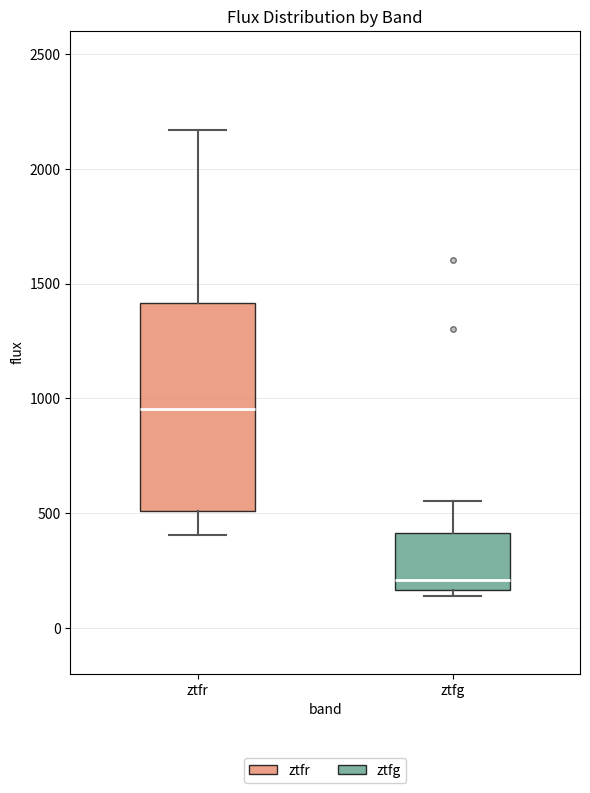

Reading left to right, transcribe this box plot: for each box, give where its median line is, the range the box spans, and where its two whiskers end, as read against the y-axis. The values are not printed on the chart, so give them approximately, as read against the axis.

ztfr: median 950, box 500 to 1400, whiskers 400 to 2150
ztfg: median 200, box 150 to 400, whiskers 150 (just below the box's lower edge) to 550